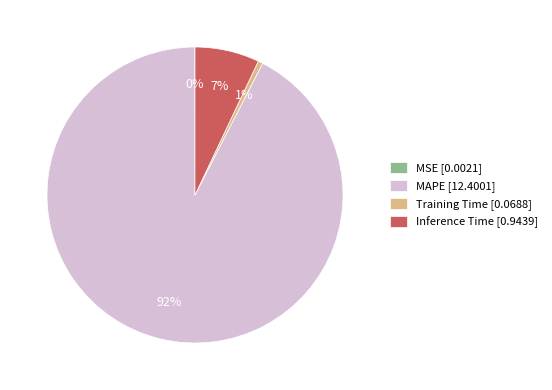

To the nearest percent, what is the average slice percentage?

25%